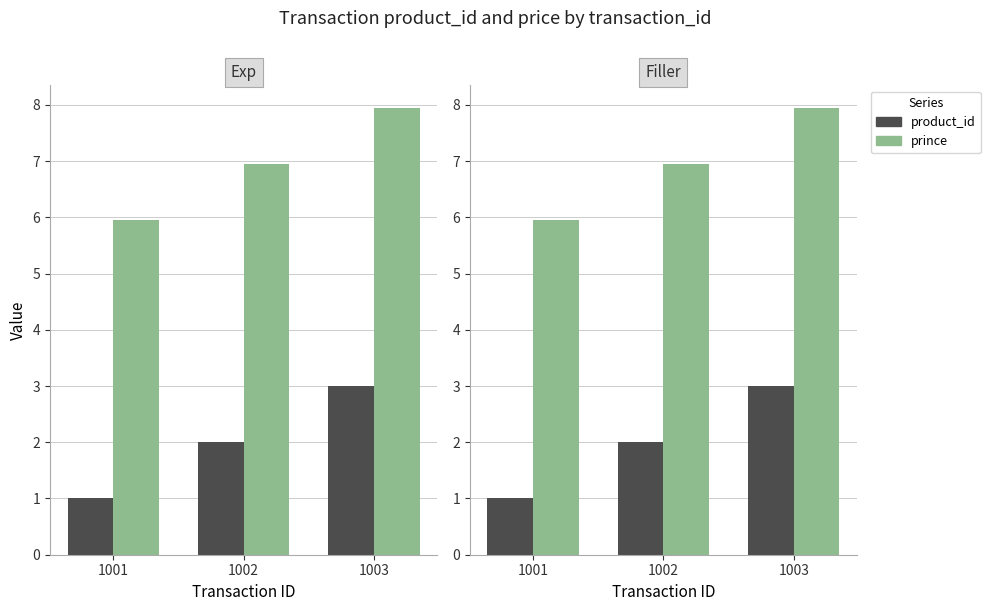

What is the difference between the maximum and minimum values in the prince series?

2.0